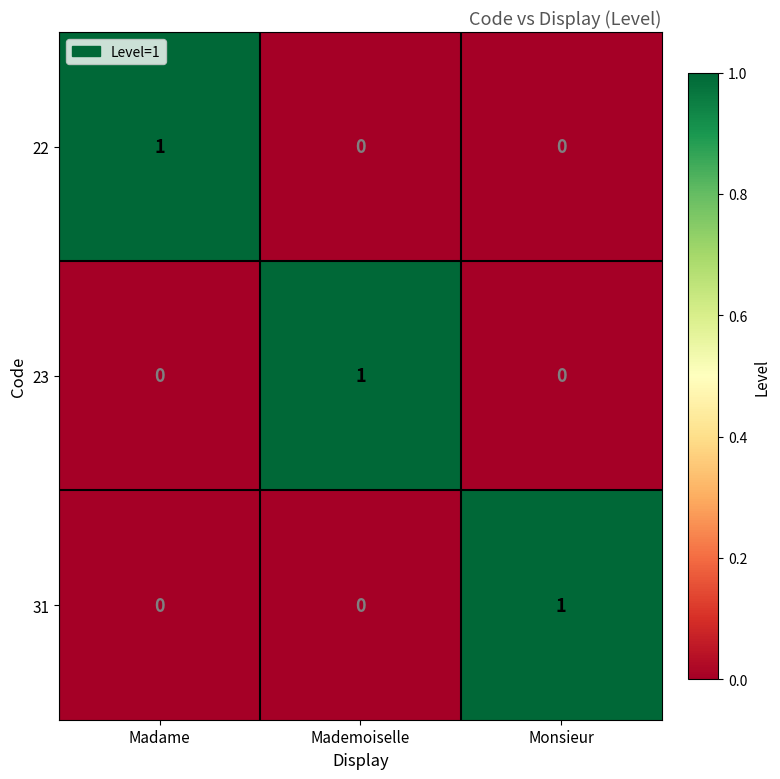

The value of 31 at Monsieur is 1. True or false?

True